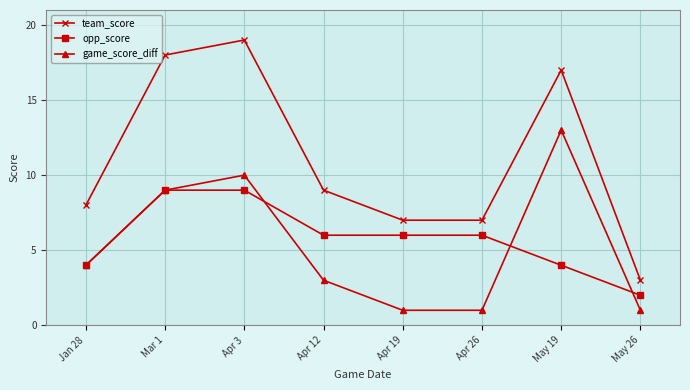

True or false: game_score_diff has a value of 1 at Apr 19.

True